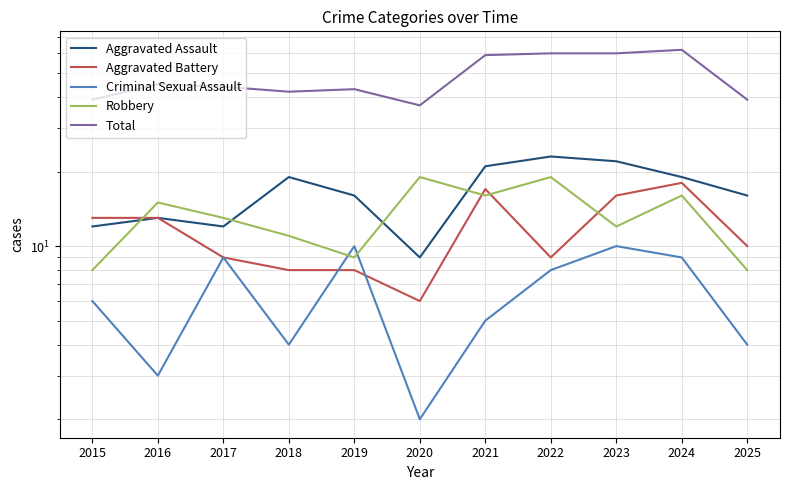

True or false: Criminal Sexual Assault and Aggravated Battery cross at least once.

True